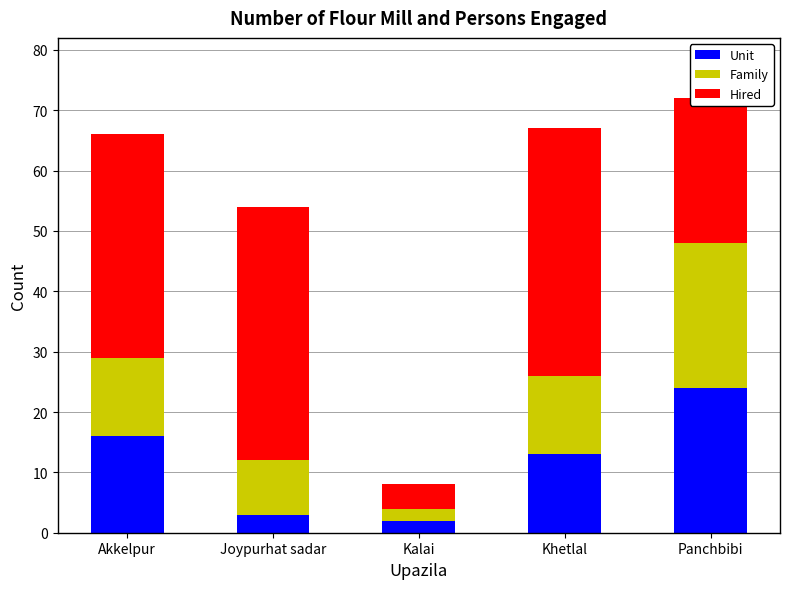

True or false: Unit has a value of 10 at Panchbibi.

False